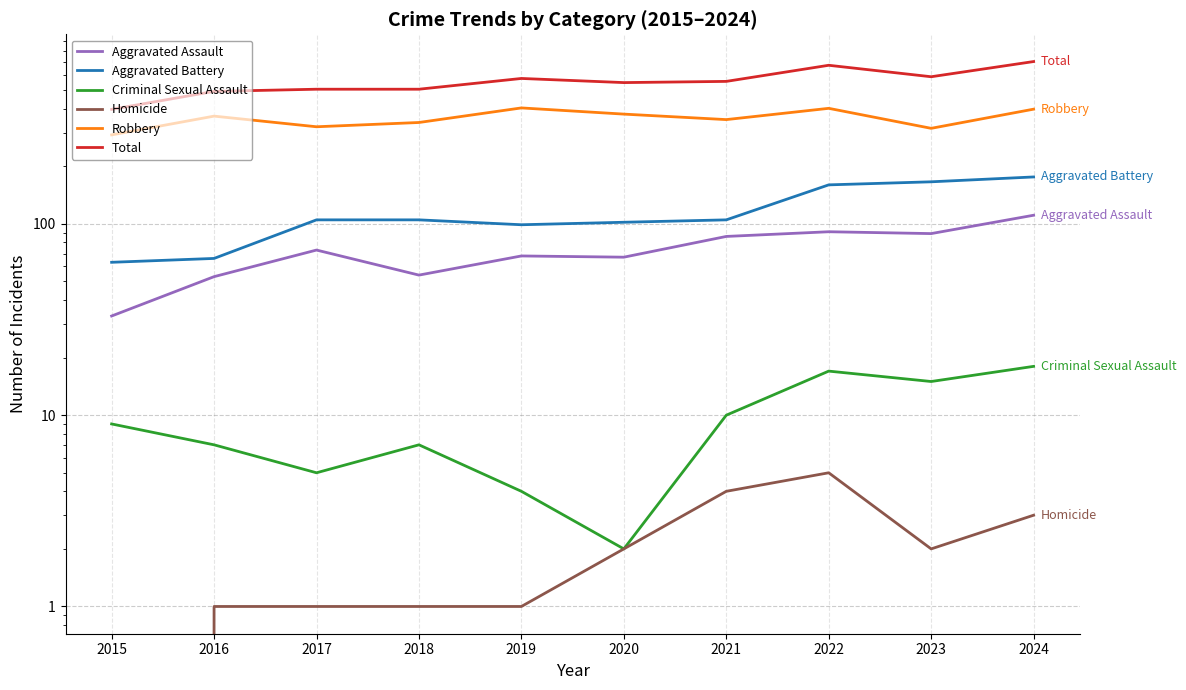

What is the average value of the Homicide series?

2